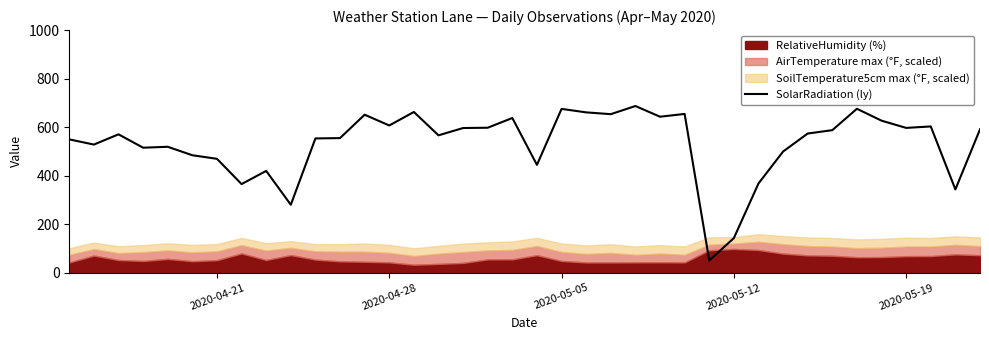

What is the highest value of the SolarRadiation (ly) series?

687.1